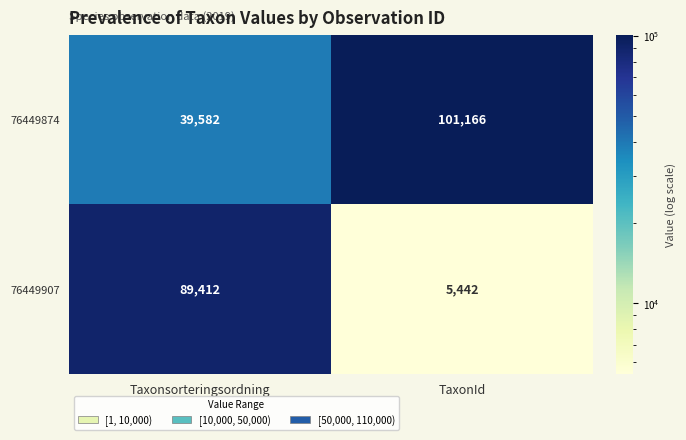

Reading left to right, transcribe all the data shown in this chart.

76449874: Taxonsorteringsordning=39582	TaxonId=101166
76449907: Taxonsorteringsordning=89412	TaxonId=5442